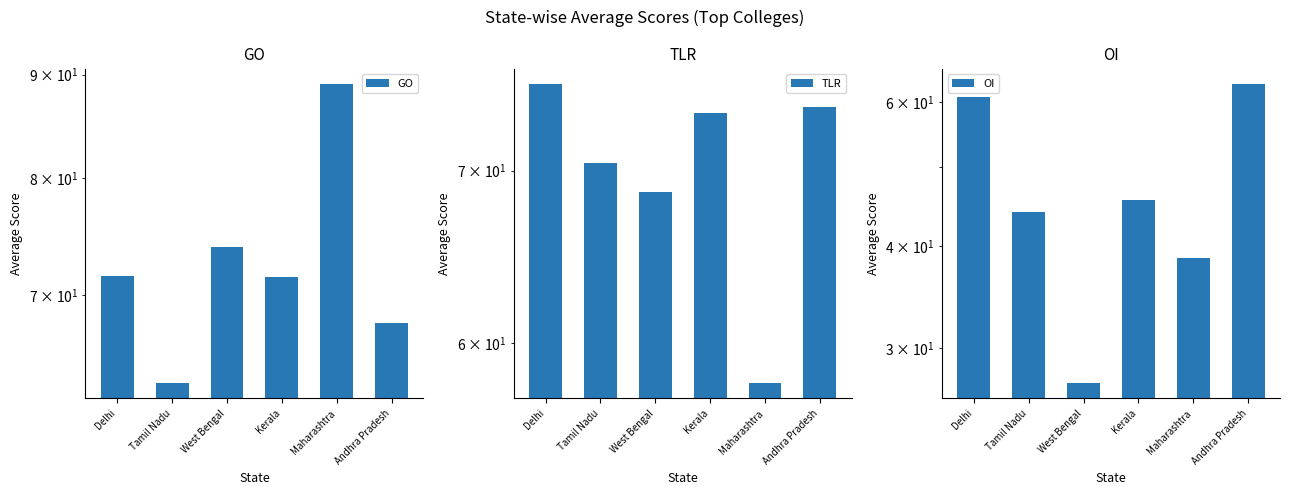

Rank the series by their maximum value, from highest to lowest.

GO, TLR, OI